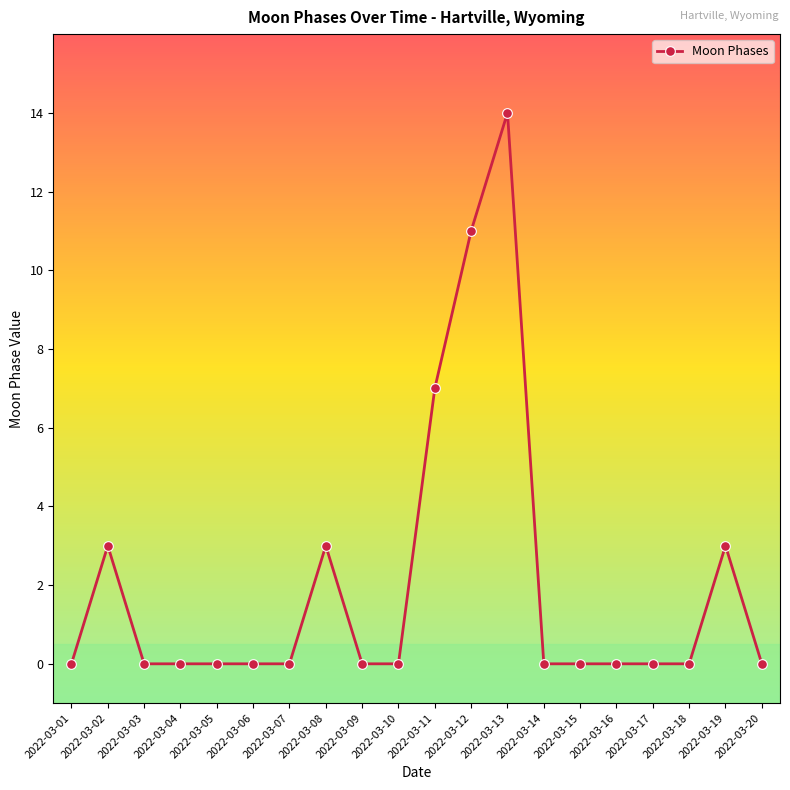

Is this an area chart (filled region under the line)?

No